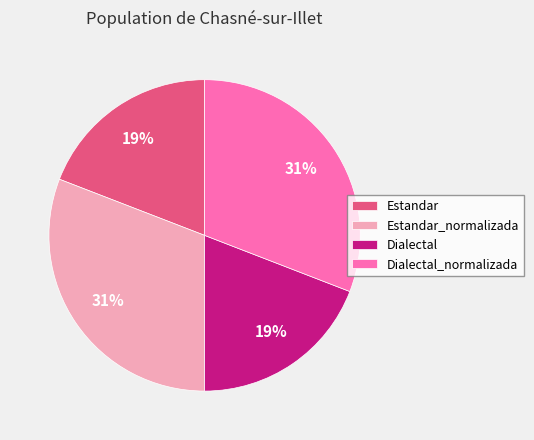

Combined, do Dialectal_normalizada and Estandar_normalizada account for over 50%?

Yes